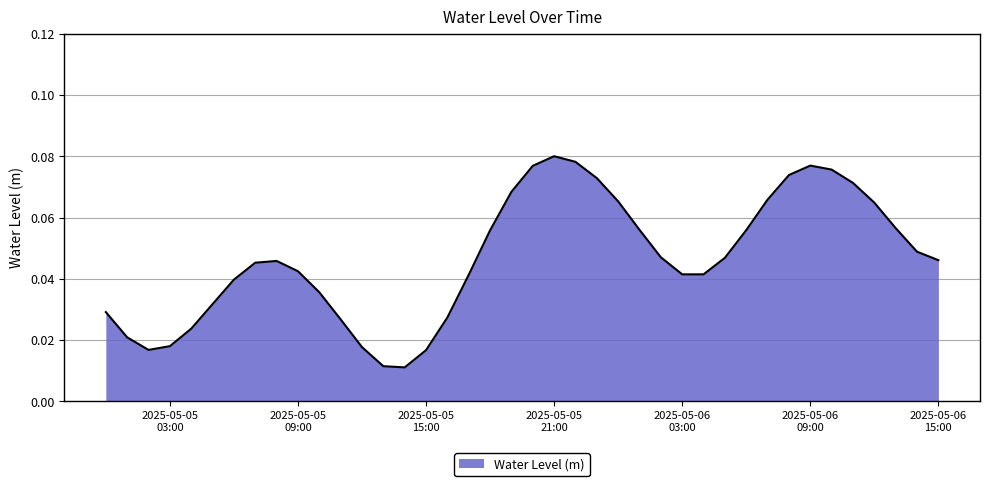

True or false: the data has more than 2 interior local peaks.

True